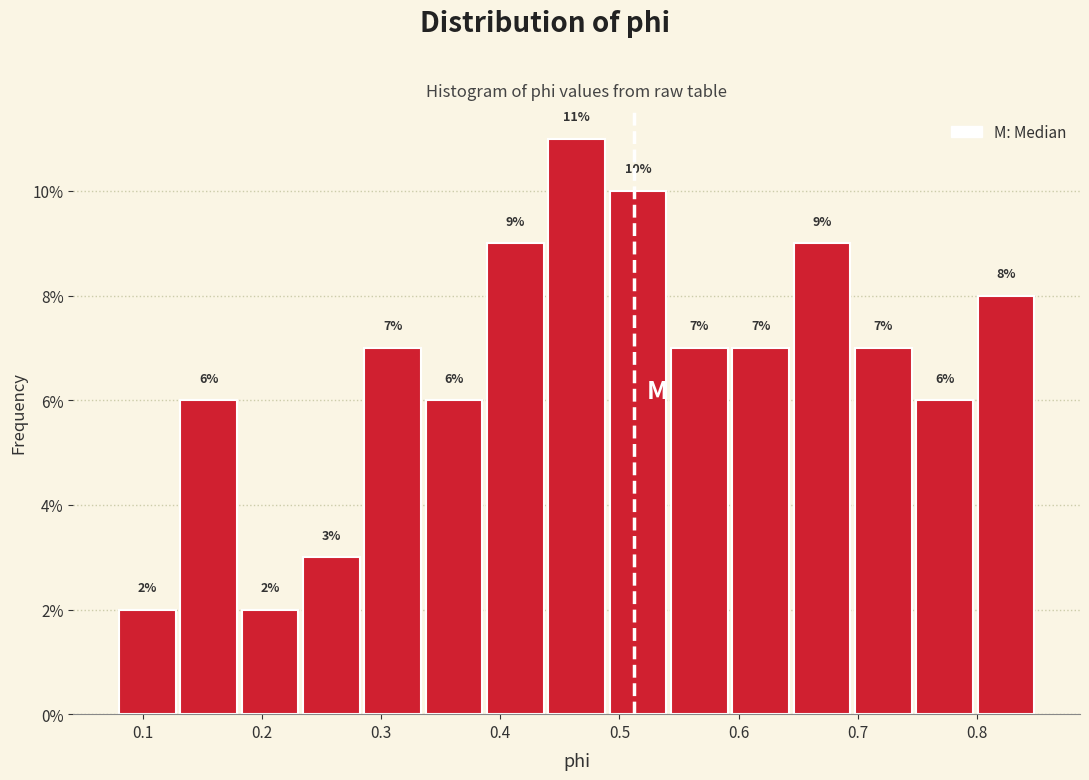

Reading left to right, transcribe this chart: for each bar, give the range it covers on the x-axis and its height. The bar edges are not printed on the chart, so give them approximately, as read against the axis.

0.08 to 0.13: 2
0.13 to 0.18: 6
0.18 to 0.23: 2
0.23 to 0.28: 3
0.28 to 0.34: 7
0.34 to 0.39: 6
0.39 to 0.44: 9
0.44 to 0.49: 11
0.49 to 0.54: 10
0.54 to 0.59: 7
0.59 to 0.64: 7
0.64 to 0.70: 9
0.70 to 0.75: 7
0.75 to 0.80: 6
0.80 to 0.85: 8